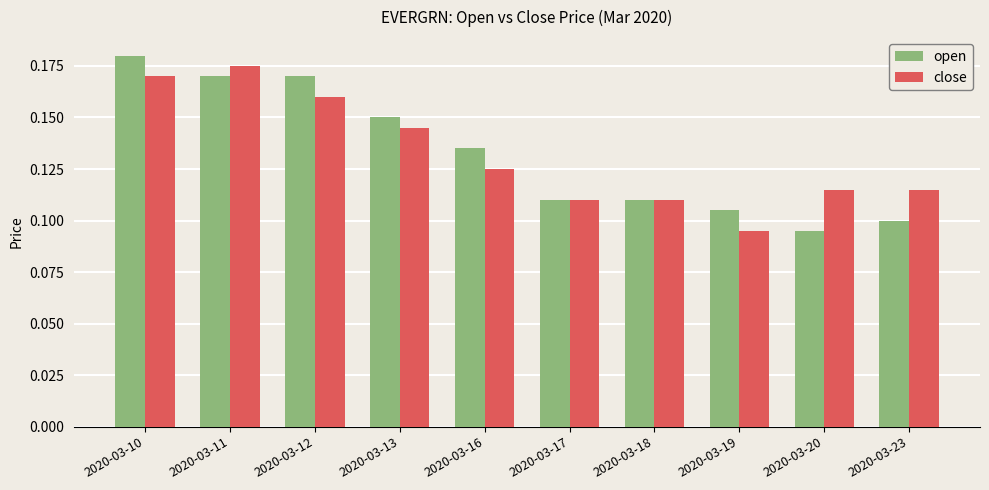

Which series has the largest range (max minus min)?

open